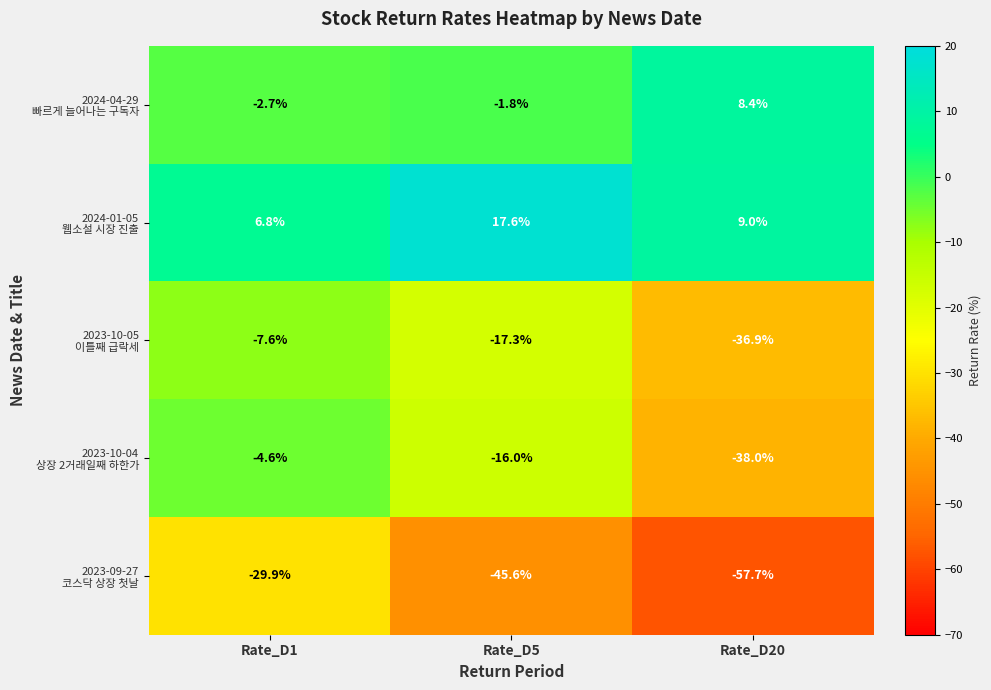

What is the smallest value displayed?

-57.7